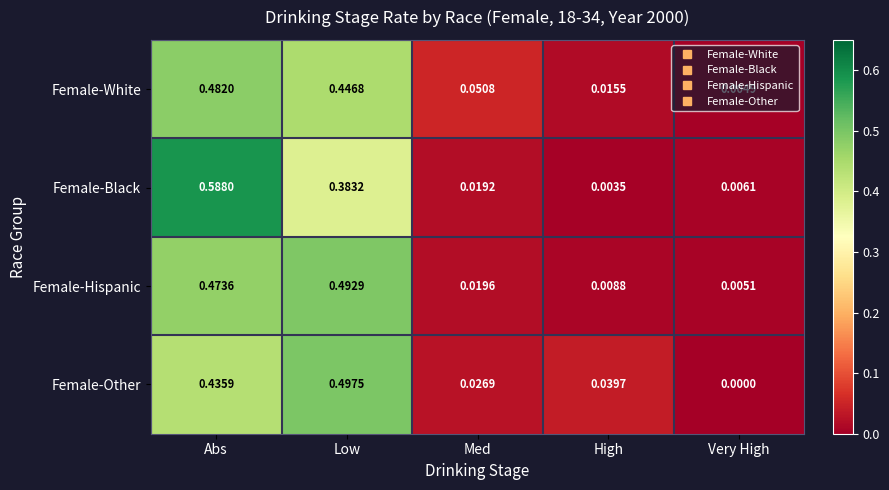

List the series in order of their peak value, lowest first.

Female-White, Female-Hispanic, Female-Other, Female-Black